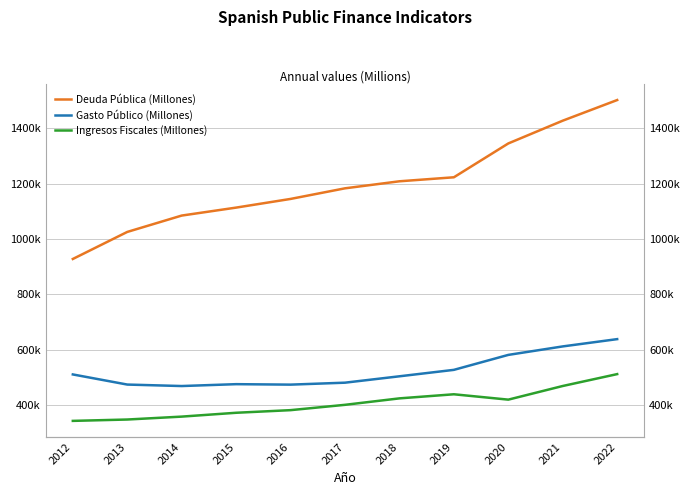

At 2019, list the series in order from smallest to largest.

Ingresos Fiscales (Millones), Gasto Público (Millones), Deuda Pública (Millones)